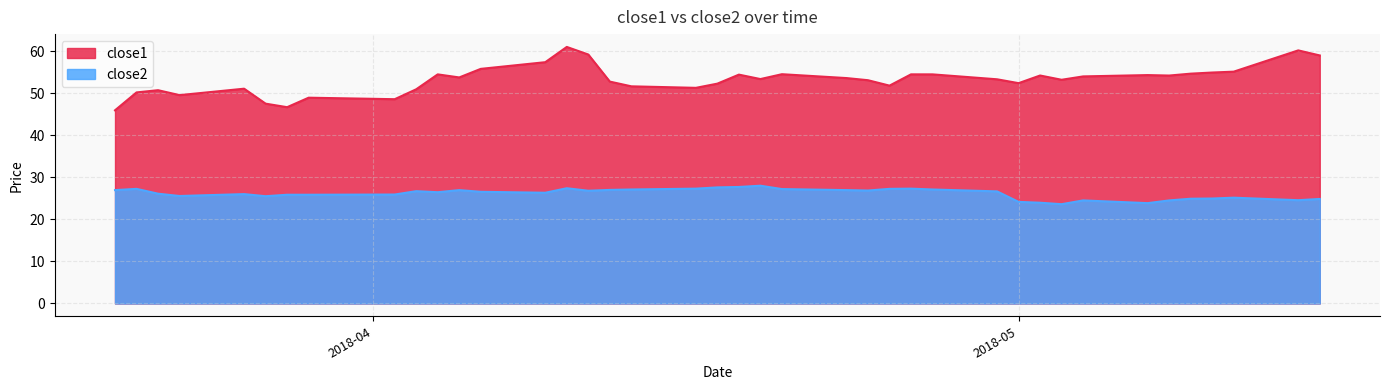

What are all the series names shown in the legend?

close1, close2